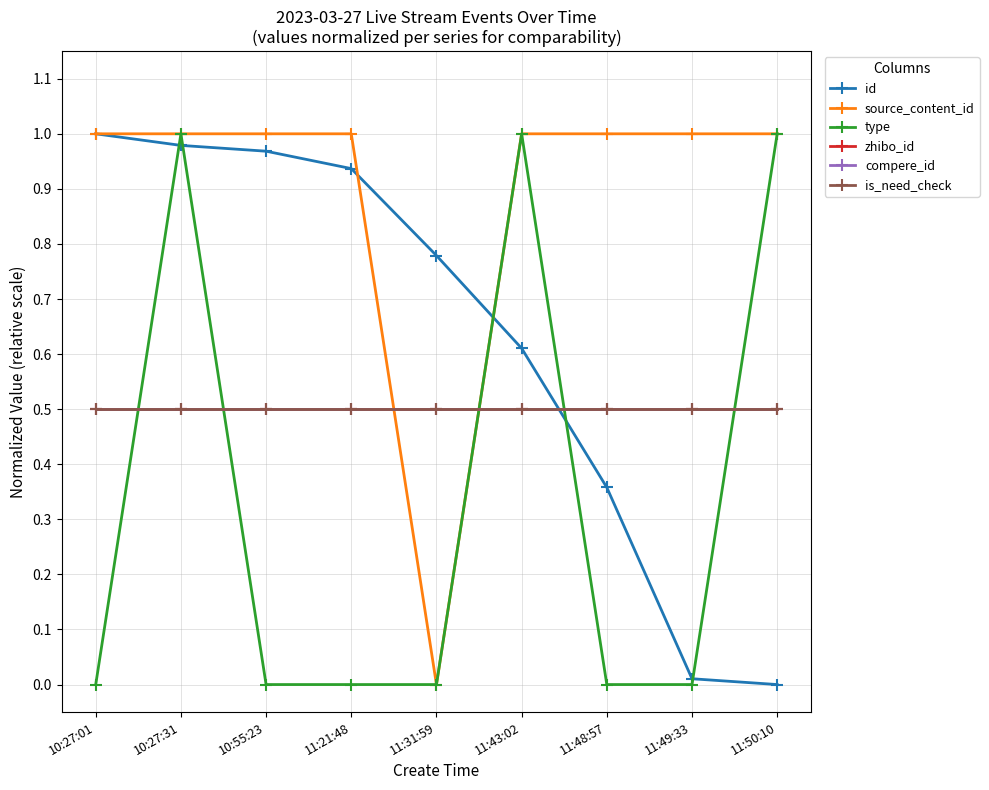

The value of compere_id at 11:48:57 is 0.5. True or false?

True